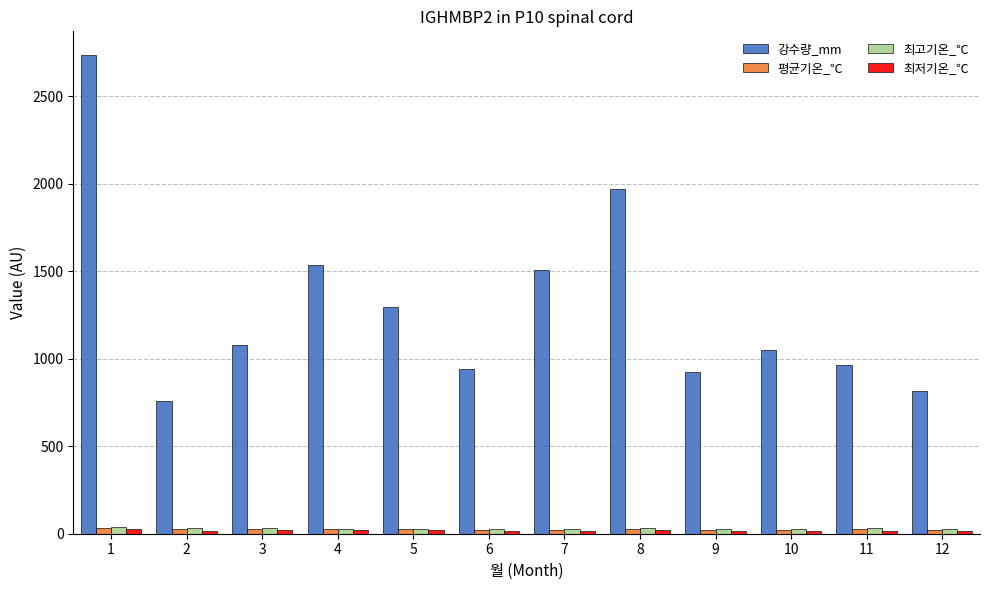

Is the value of 평균기온_℃ at 12 greater than the value of 강수량_mm at 1?

No